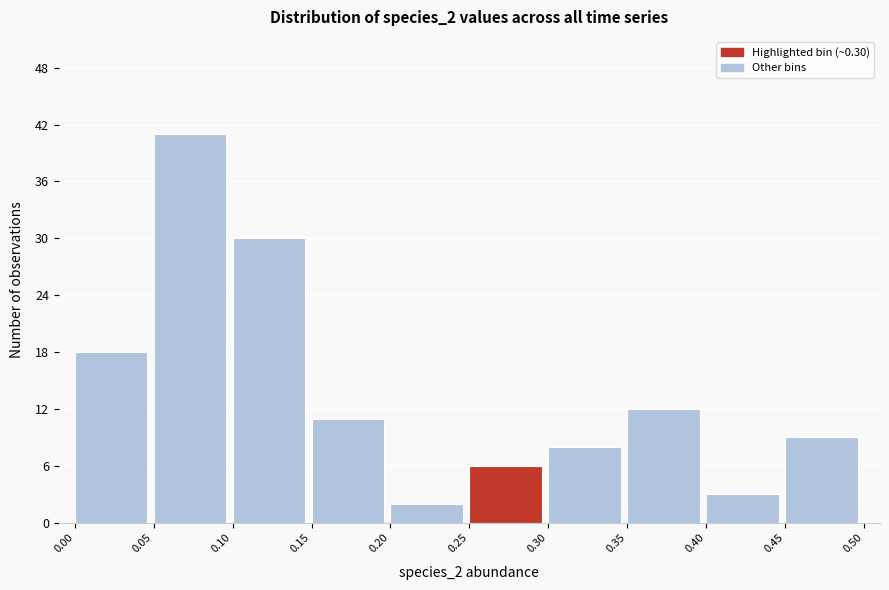

Reading left to right, list every bar in this chart as the range it spans on the x-axis followed by its height. The values are not printed on the chart, so give them approximately, as read against the axis.

0.00 to 0.05: 18
0.05 to 0.10: 41
0.10 to 0.15: 30
0.15 to 0.20: 11
0.20 to 0.25: 2
0.25 to 0.30: 6
0.30 to 0.35: 8
0.35 to 0.40: 12
0.40 to 0.45: 3
0.45 to 0.50: 9